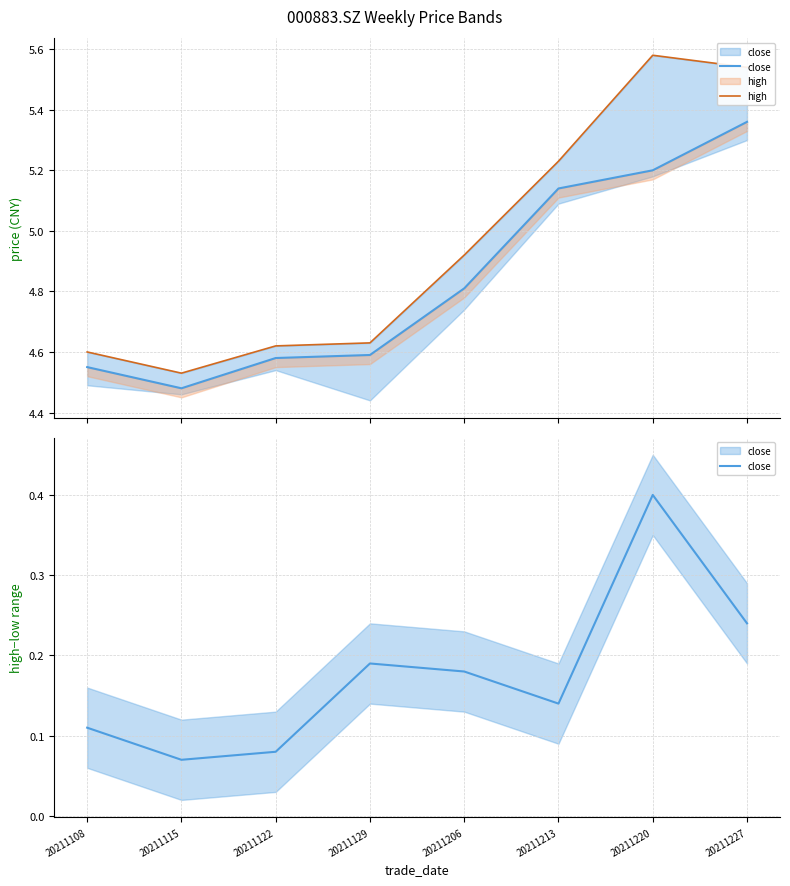

At 20211213, list the series in order from largest to smallest.

high, close